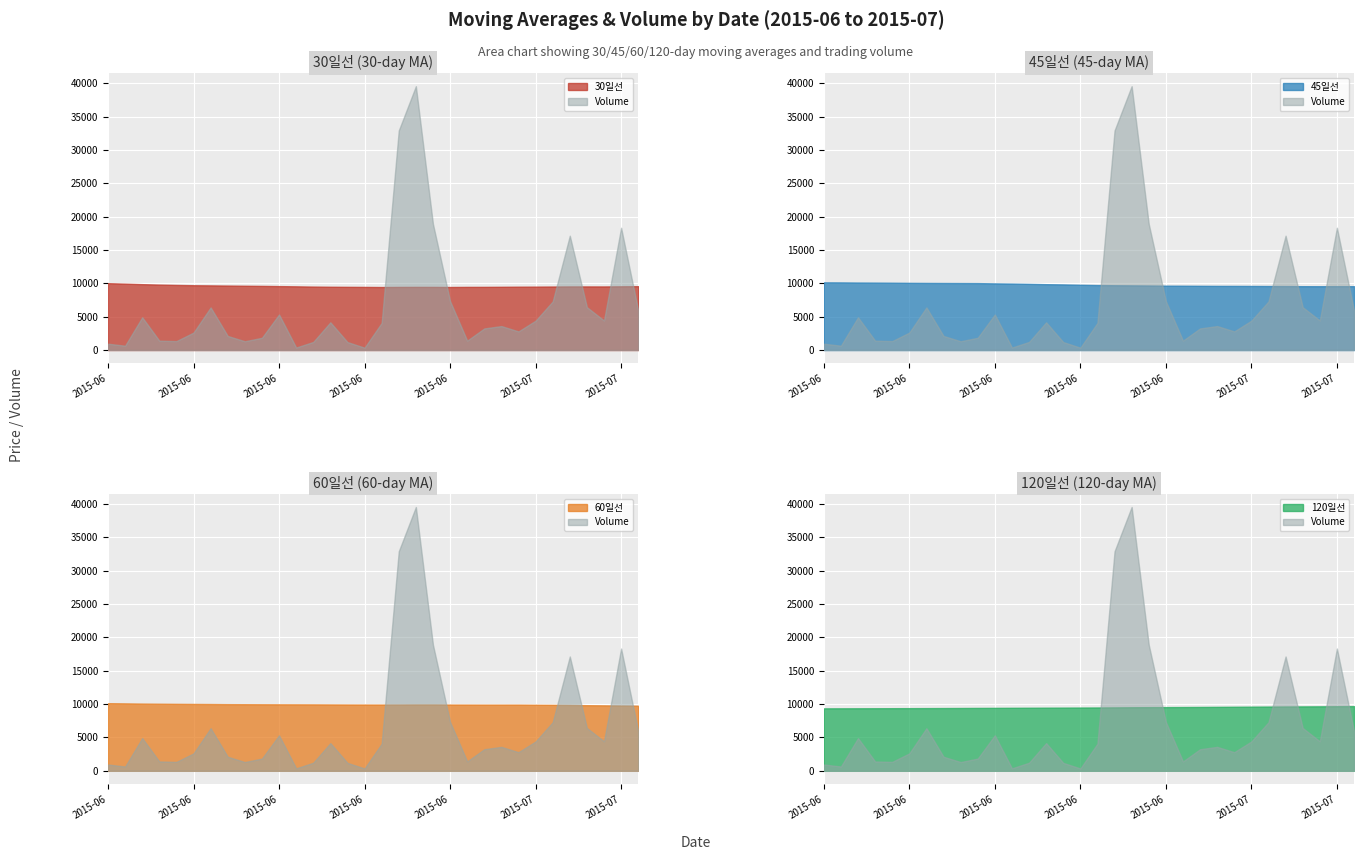

The value of 120일선 at 2015-06-05 is 16357.0. True or false?

False